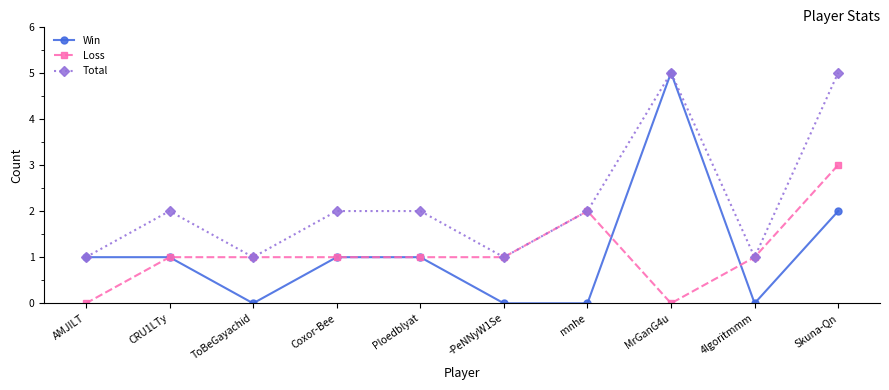

The Total series shows 2 at Ploedblyat. True or false?

True